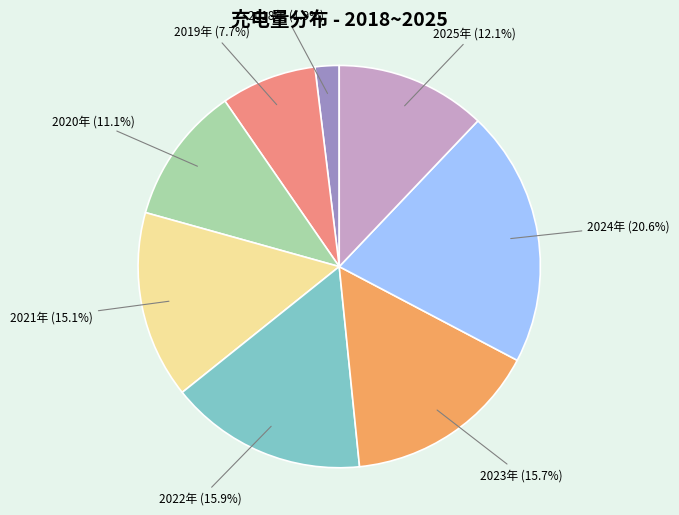

Is there a majority slice in this chart?

No